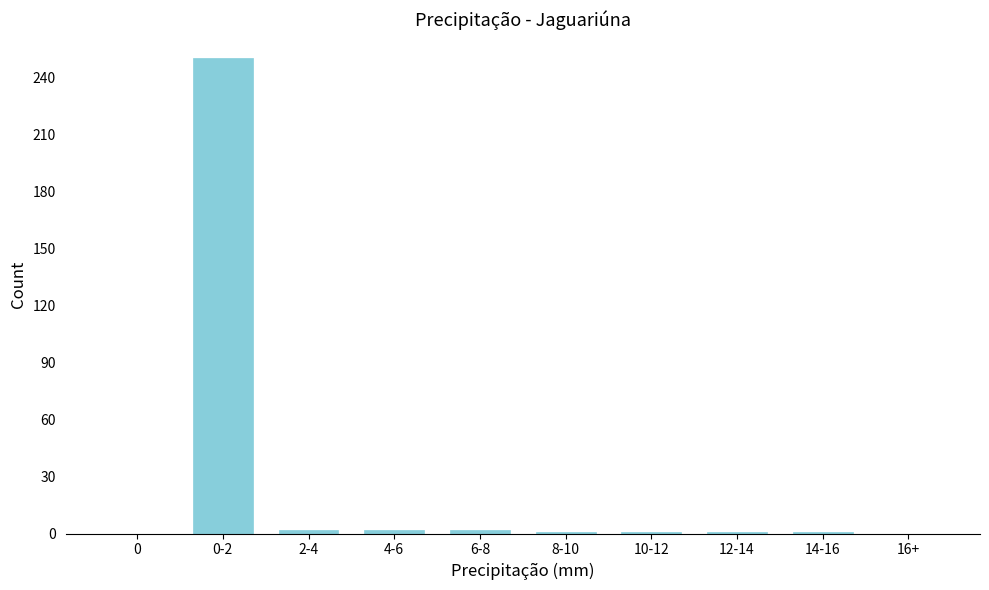

True or false: the data shows 0 at 0.

True